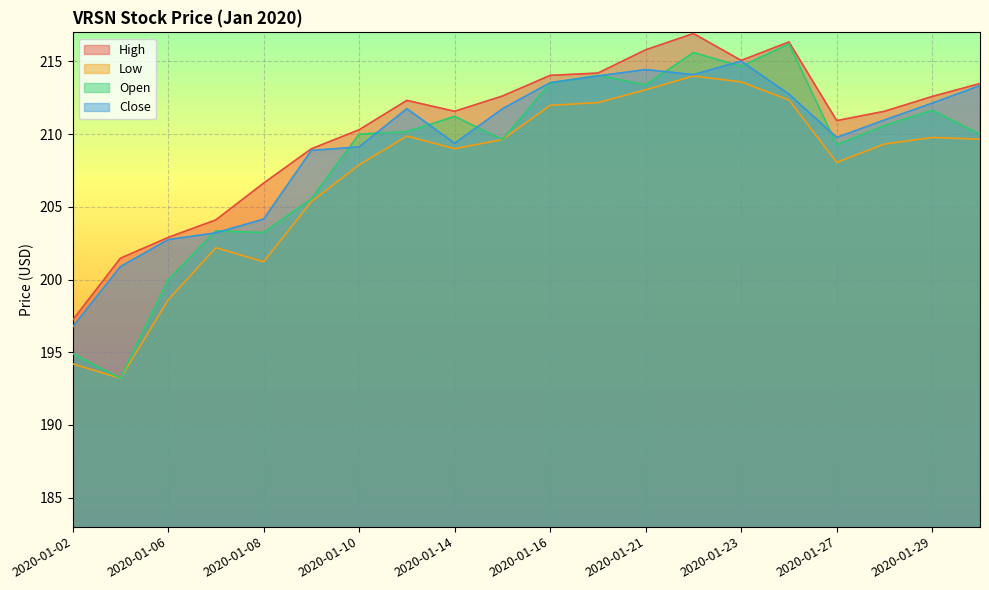

What is the average value of the Open series?

208.5